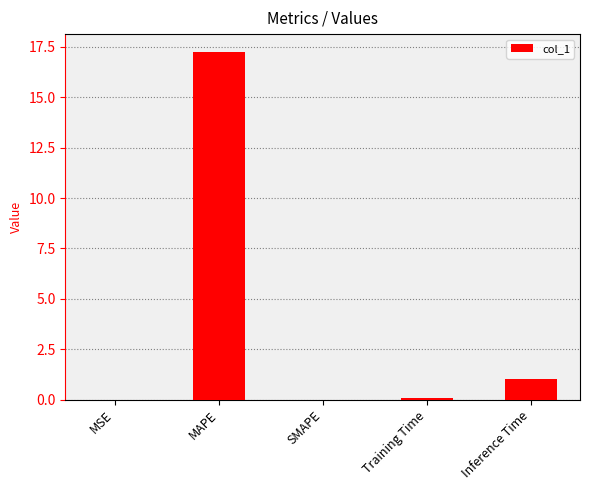

True or false: the data shows 0.0 at SMAPE.

True